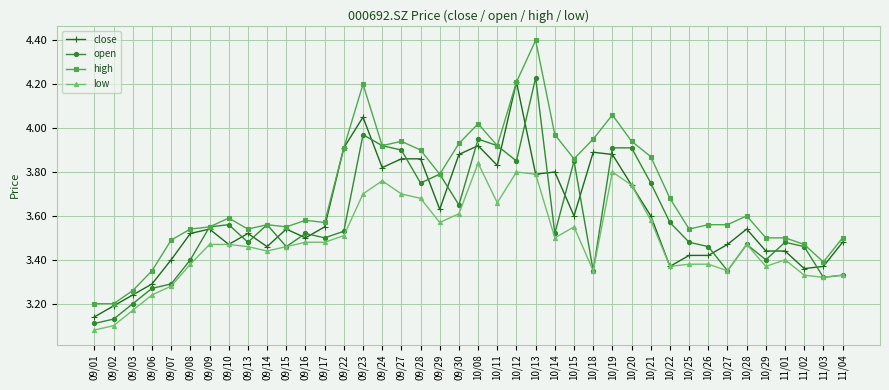

What is the greatest value displayed?

4.4